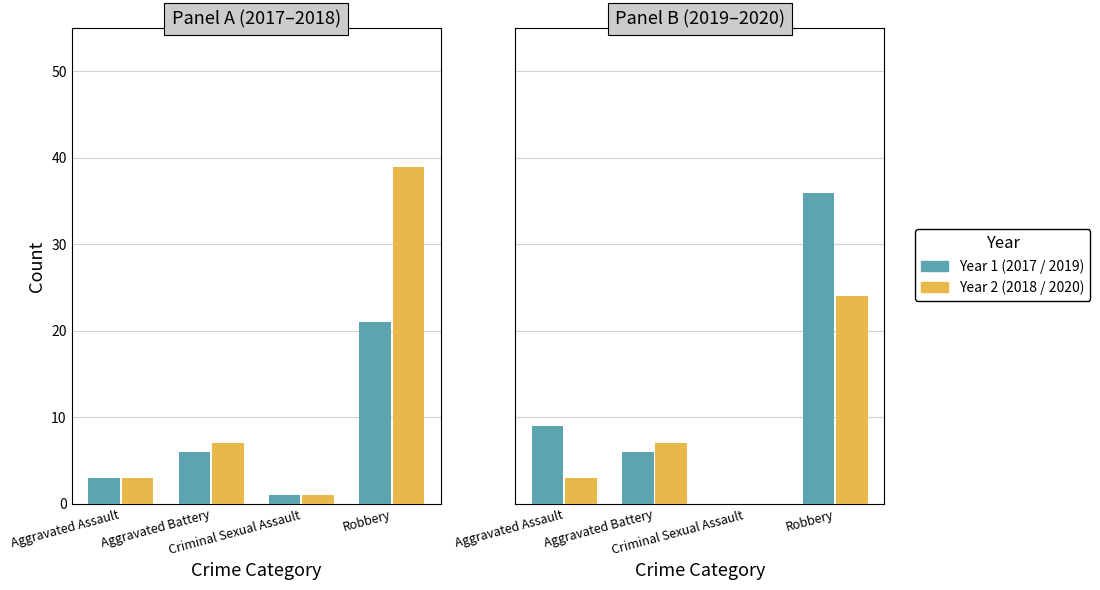

True or false: 2018 has a value of 12 at Robbery.

False